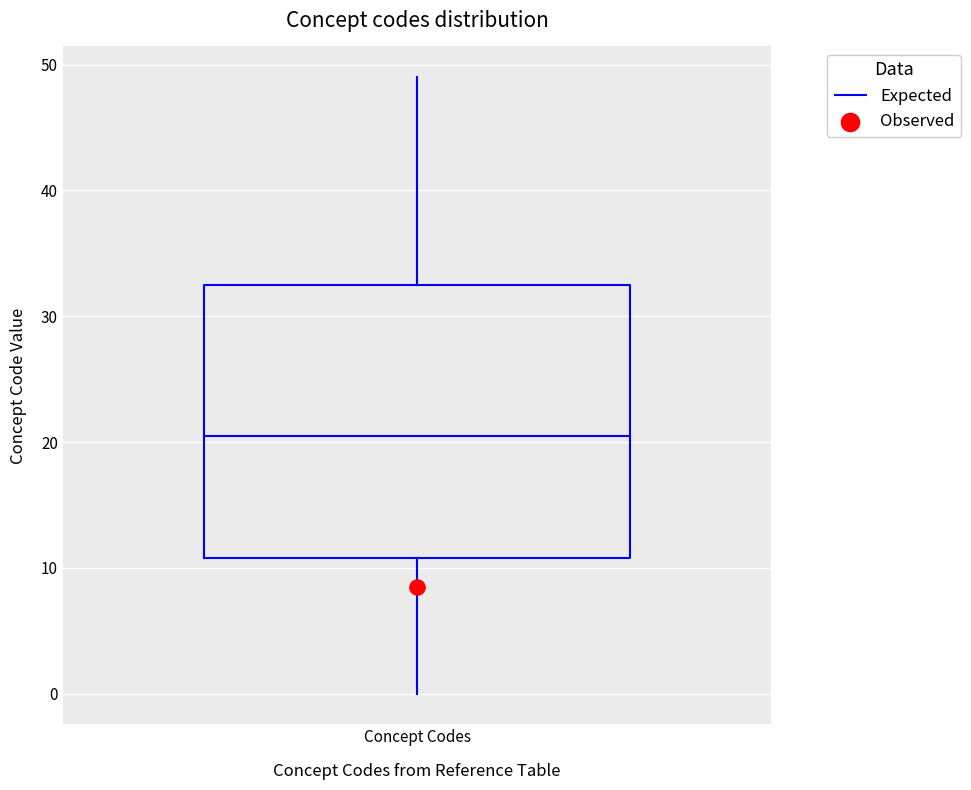

Transcribe this box plot: give where the median line is, the range the box spans, and where the two whiskers end, as read against the y-axis. The values are not printed on the chart, so give them approximately, as read against the axis.

median 21, box 11 to 33, whiskers 0 to 49